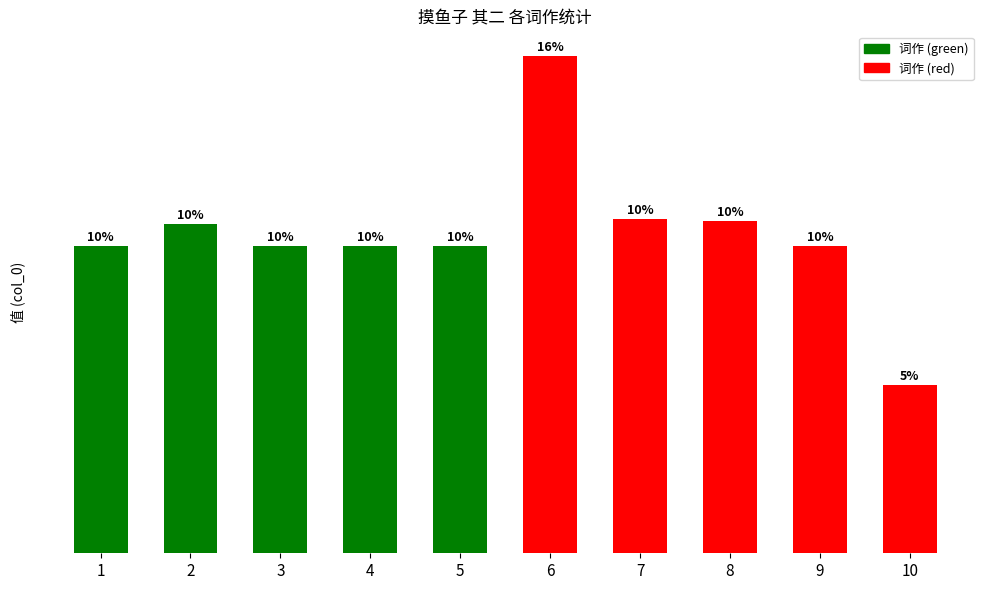

Where does the data first go above 768665?

2